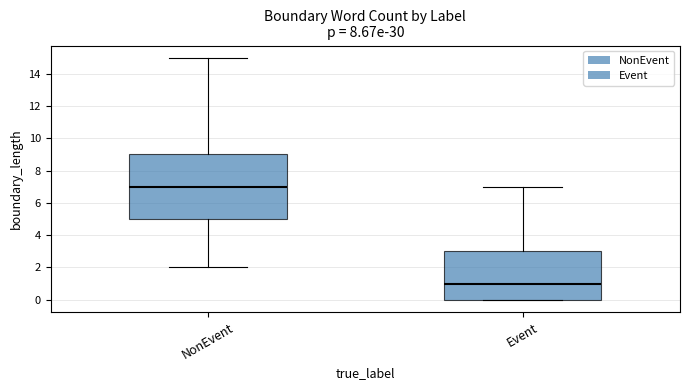

Reading left to right, transcribe this box plot: for each box, give where its median line is, the range the box spans, and where its two whiskers end, as read against the y-axis. The values are not printed on the chart, so give them approximately, as read against the axis.

NonEvent: median 7, box 5 to 9, whiskers 2 to 15
Event: median 1, box 0 to 3, whiskers 0 to 7